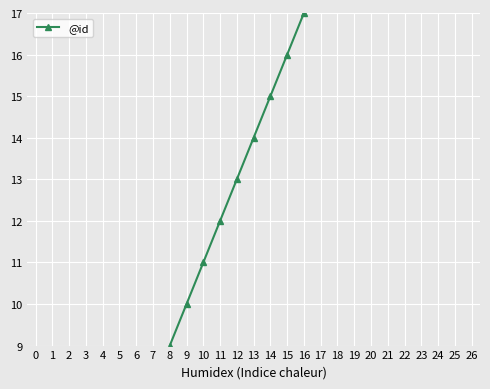

List the labels in order of value, smallest first.

0, 1, 2, 3, 4, 5, 6, 7, 8, 9, 10, 11, 12, 13, 14, 15, 16, 17, 18, 19, 20, 21, 22, 23, 24, 25, 26